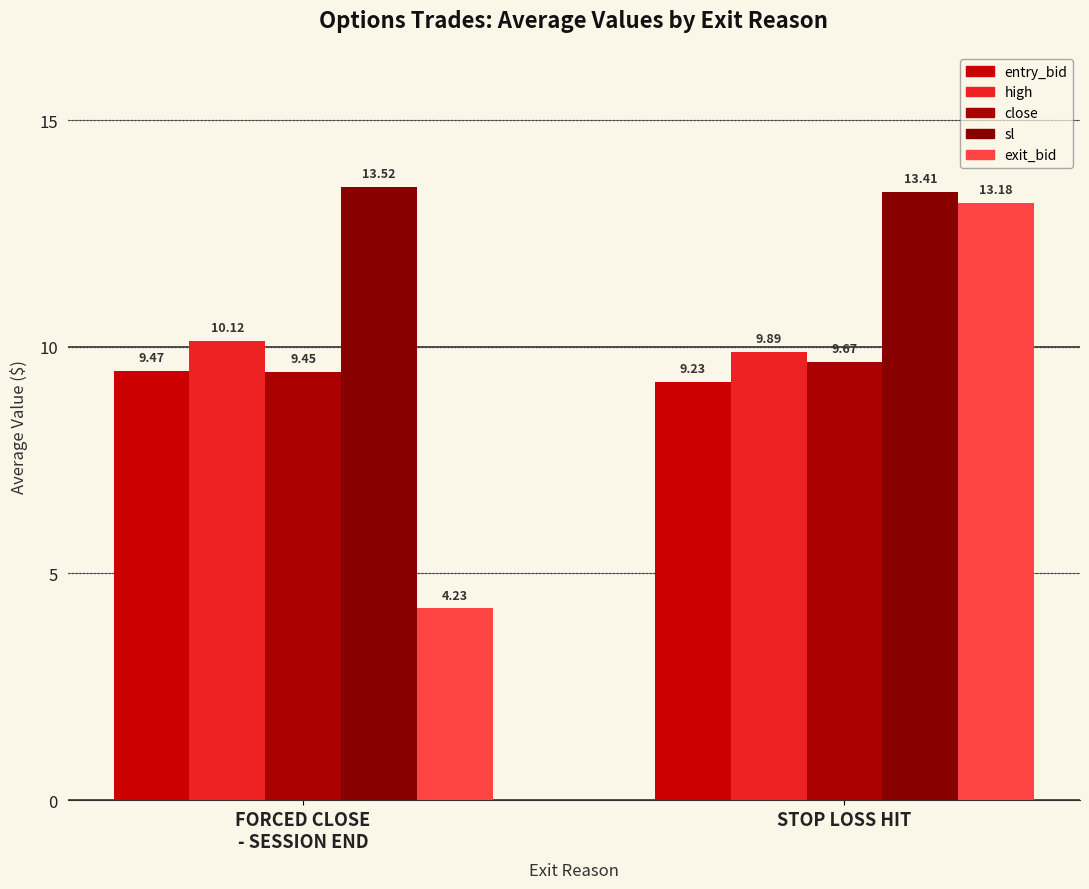

How many data points in high are less than 10?

1